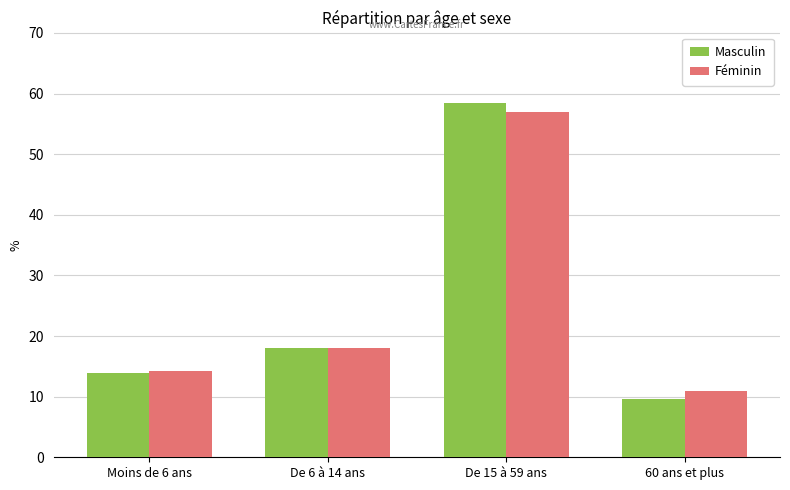

Reading right to left, transcribe all the data shown in this chart.

Masculin: 9.6	58.4	18.0	13.9
Féminin: 10.9	57.0	18.0	14.2